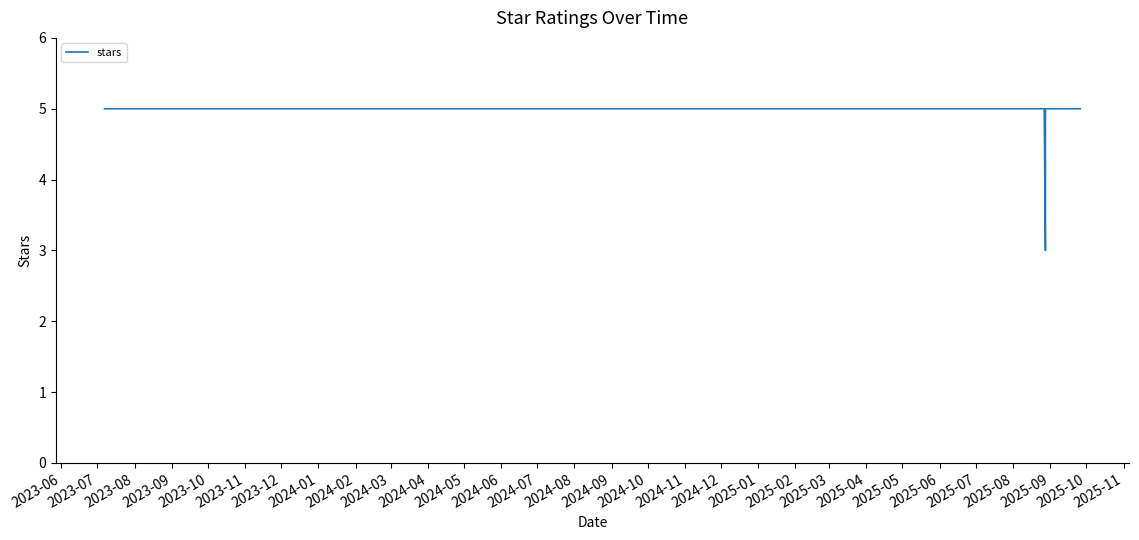

The chart shows a value of 7 at 2024-09. True or false?

False